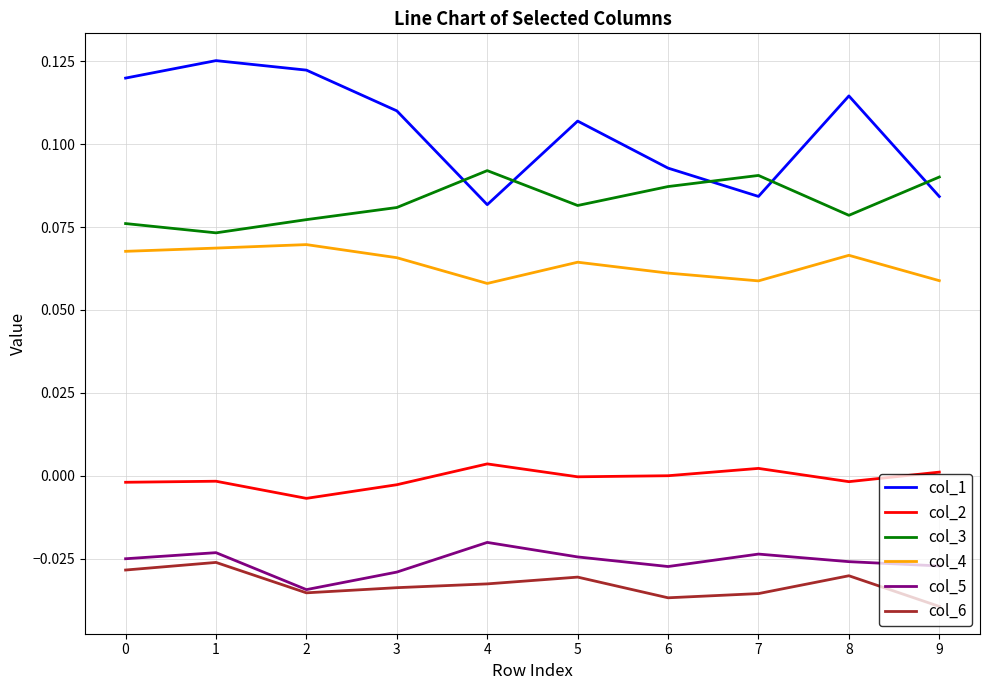

True or false: col_5 and col_3 intersect in this chart.

False